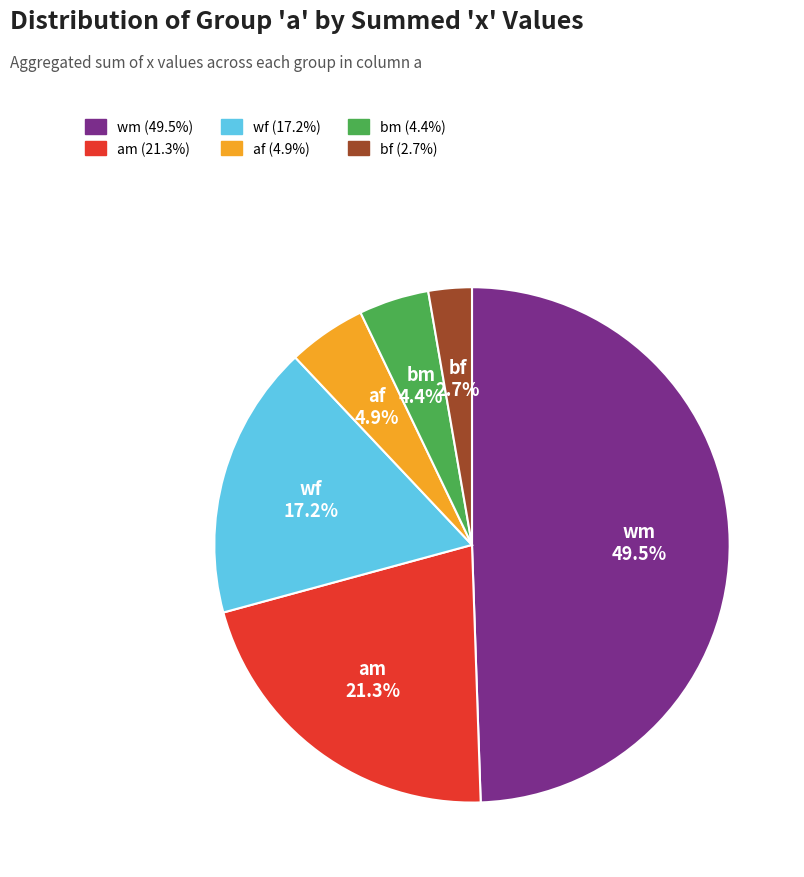

Does af represent more than half of the total?

No